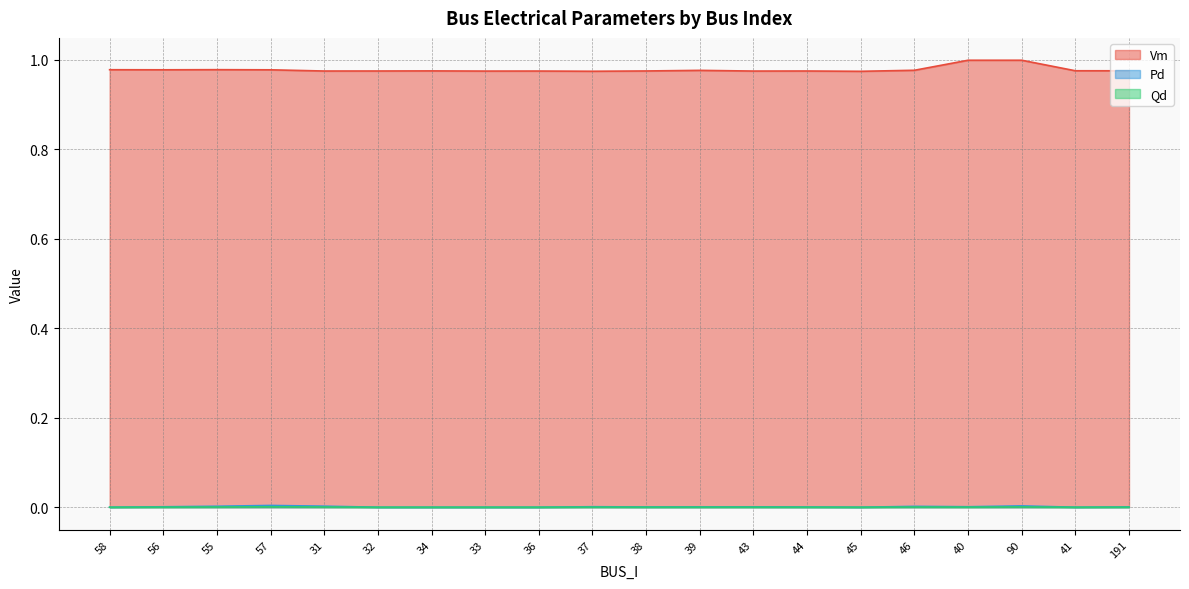

True or false: Vm and Qd intersect in this chart.

False